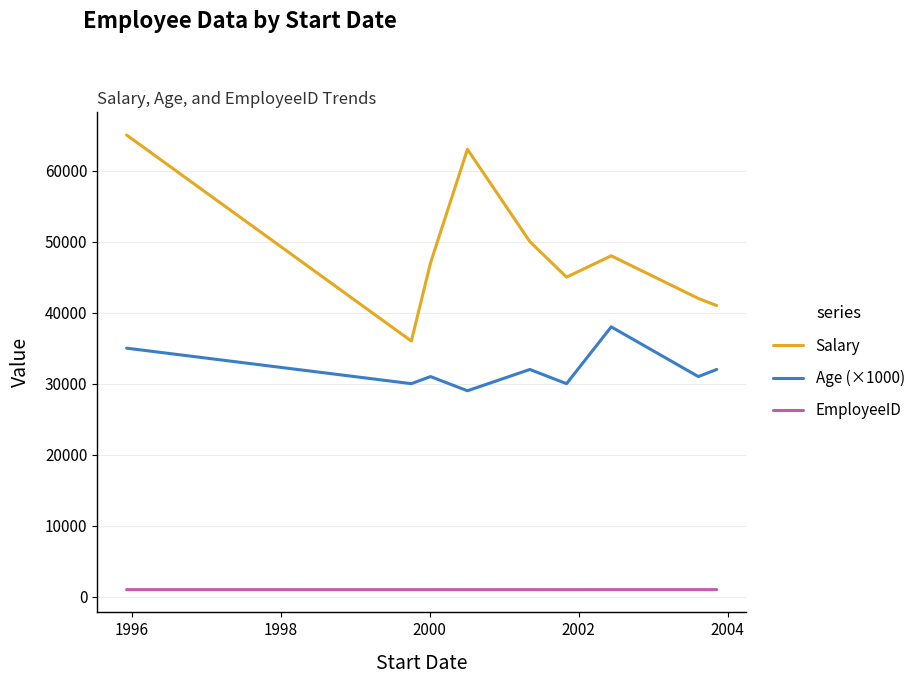

What is the minimum value for Salary?

36000